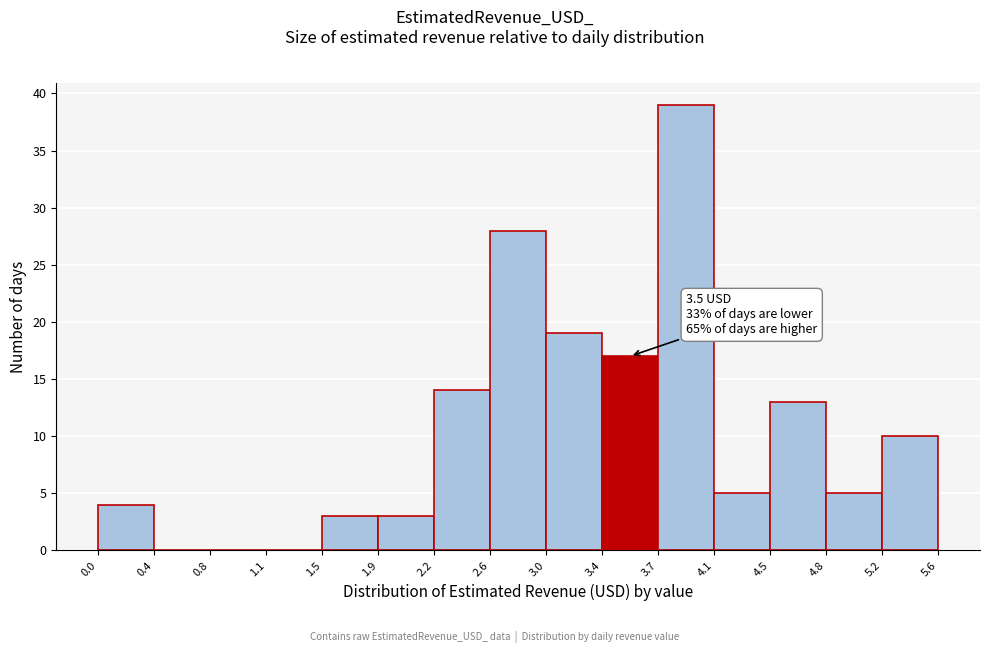

Which range on the x-axis has the tallest bar?

3.7 to 4.1